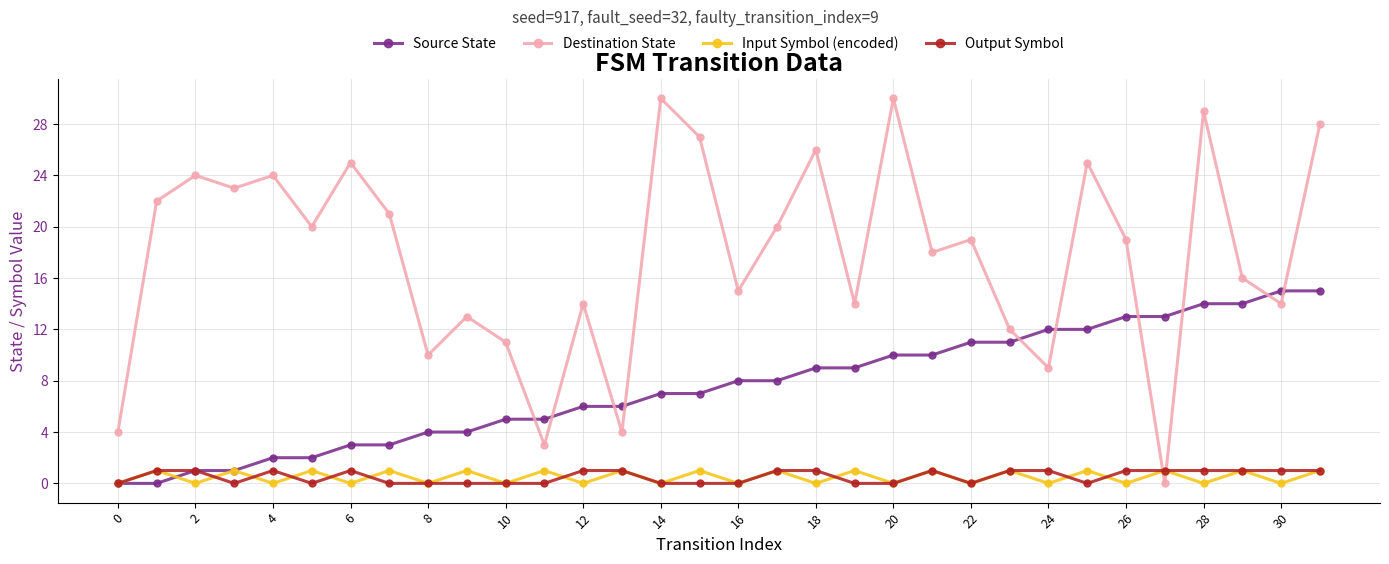

How many data points does each series have?

32